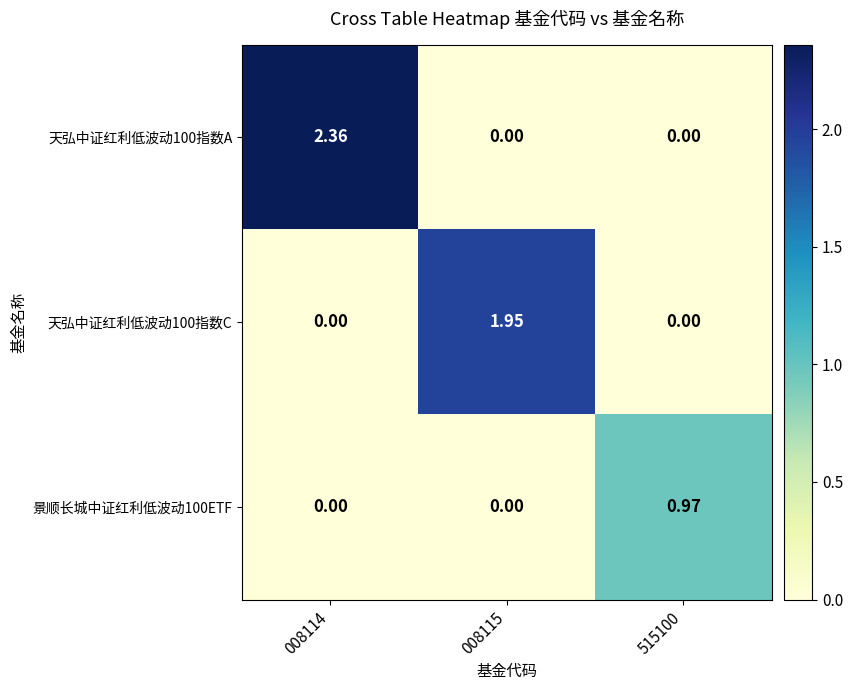

Is the value of 景顺长城中证红利低波动100ETF at 515100 greater than the value of 天弘中证红利低波动100指数C at 008115?

No